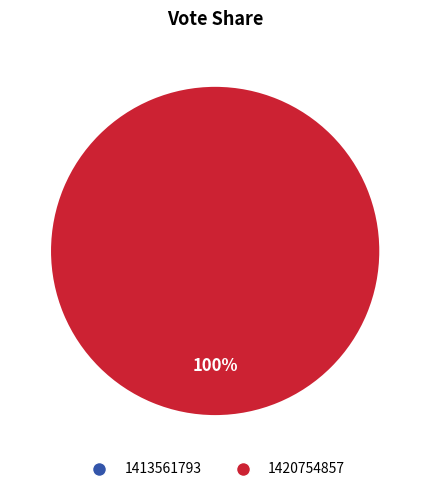

To the nearest percent, what is the average slice percentage?

50%